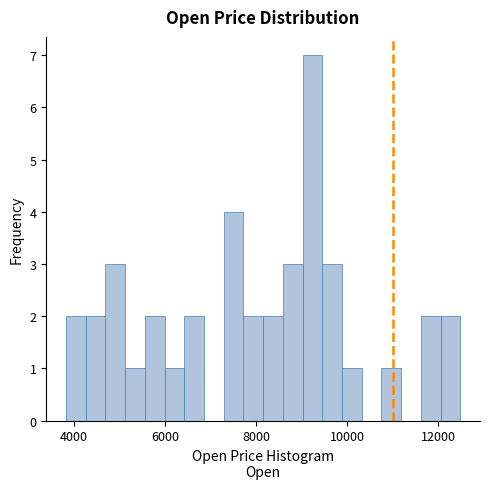

Around what value on the x-axis is the tallest bar? Give the approximate position of its centre, as read against the axis.

9200